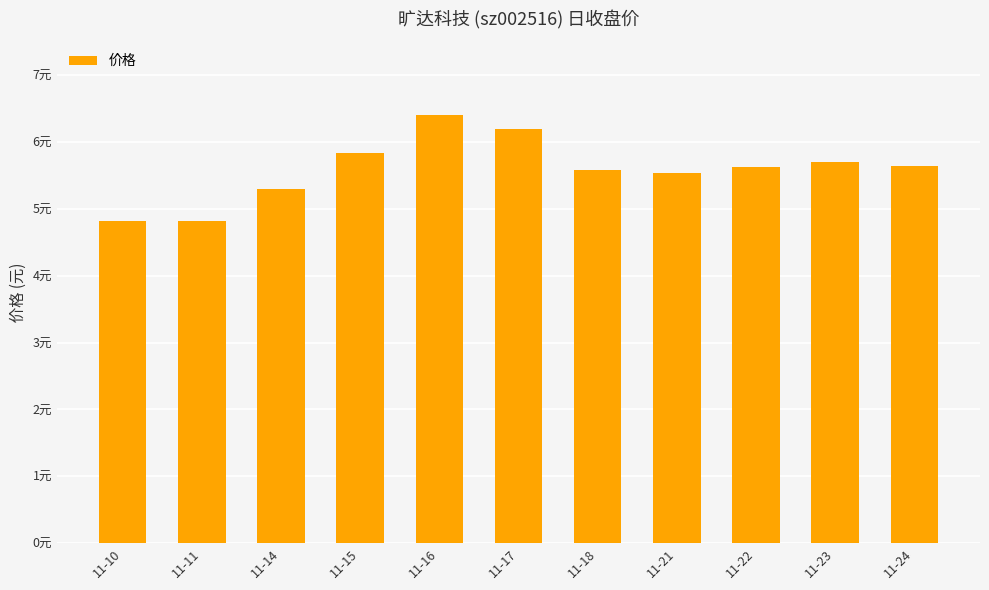

List the labels in order of value, smallest first.

11-10, 11-11, 11-14, 11-21, 11-18, 11-22, 11-24, 11-23, 11-15, 11-17, 11-16